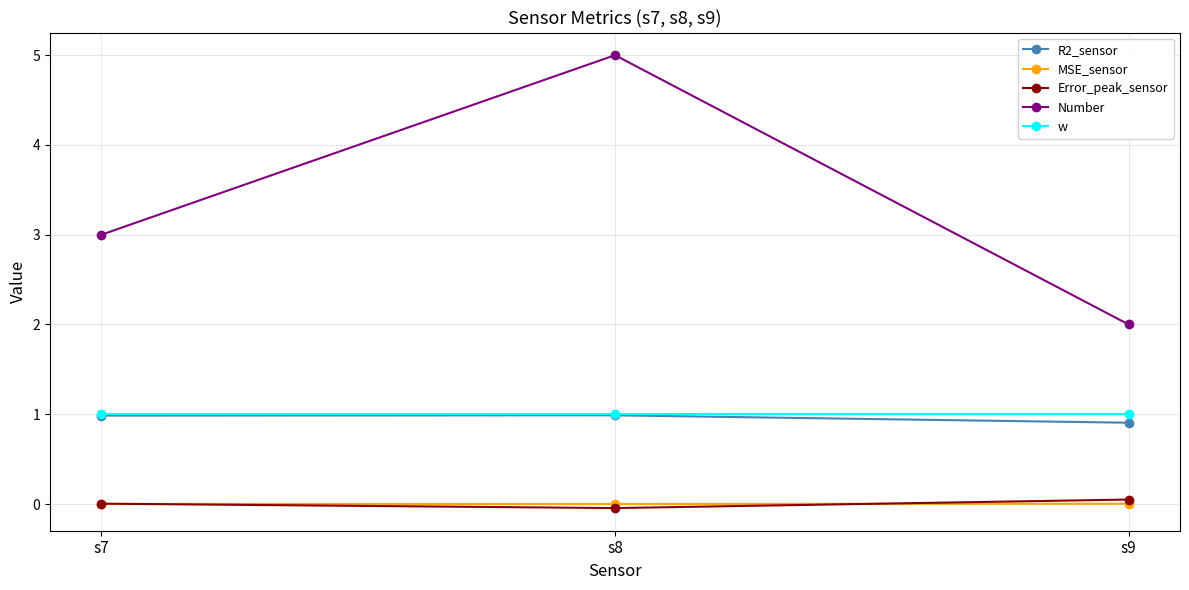

Between s8 and s9, which series saw the biggest shift?

Number